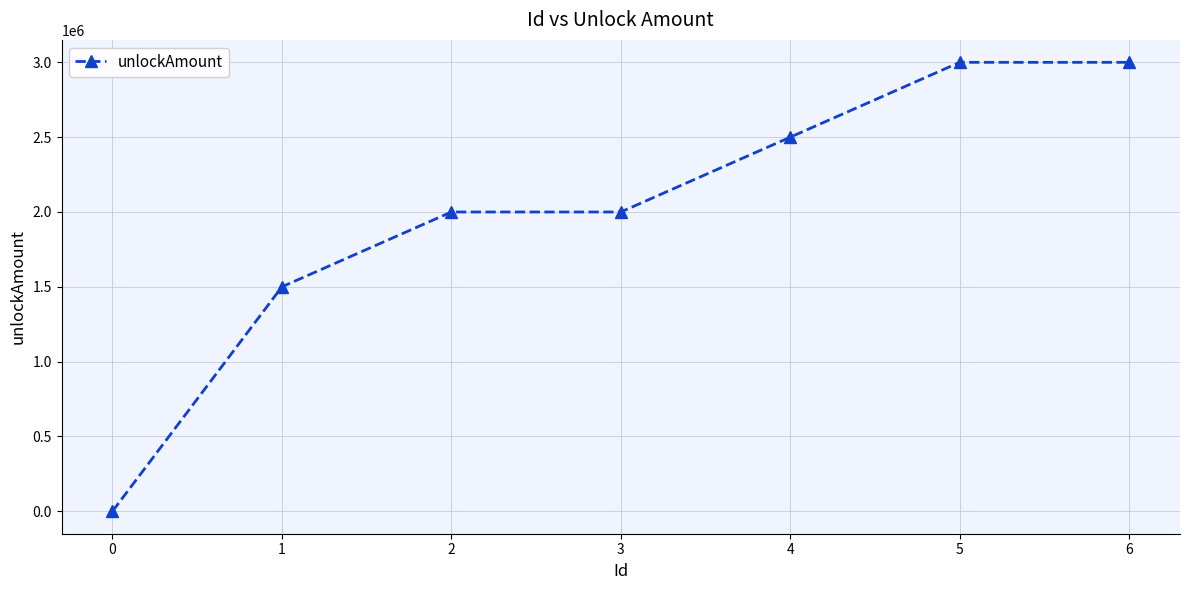

Approximately how many times larger is the value at 2 compared to 6?

0.7